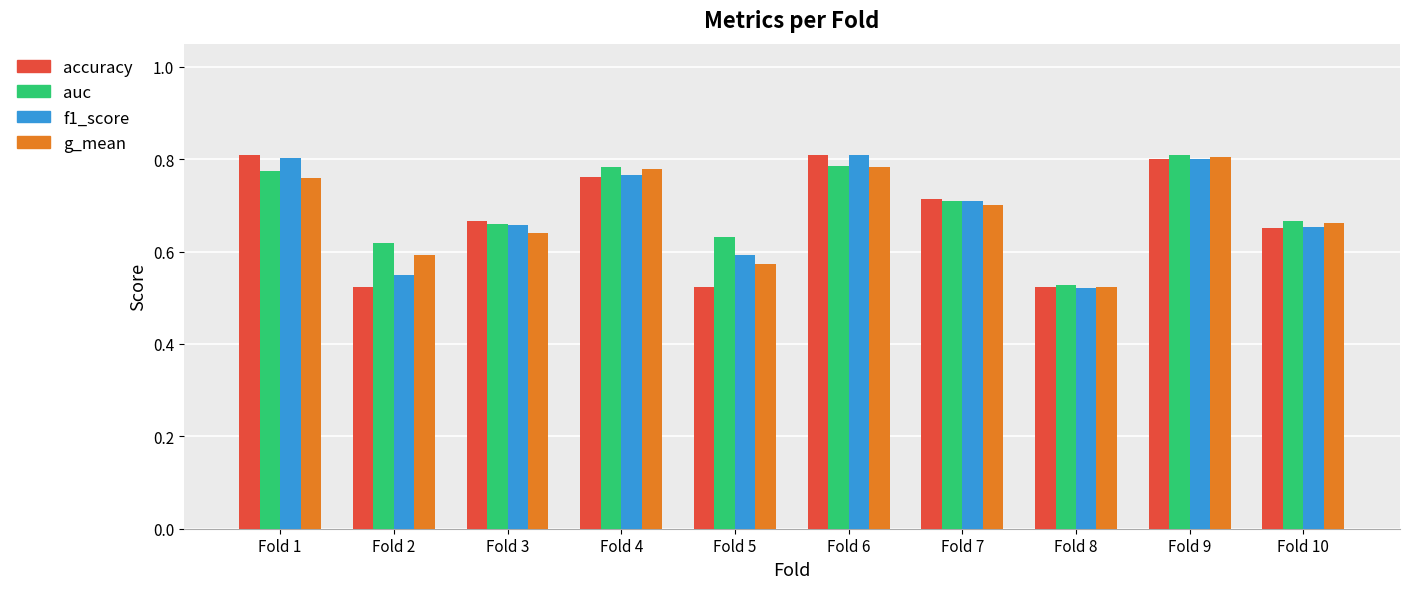

Which series changed the most between Fold 1 and Fold 5?

accuracy